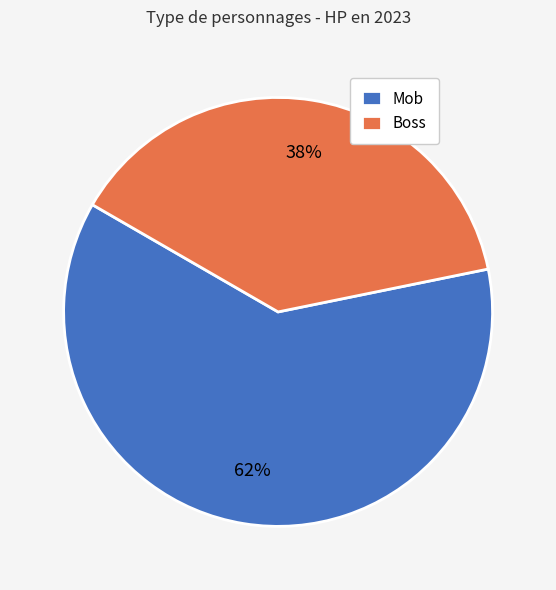

Is it true that Boss is 38% of the pie?

True